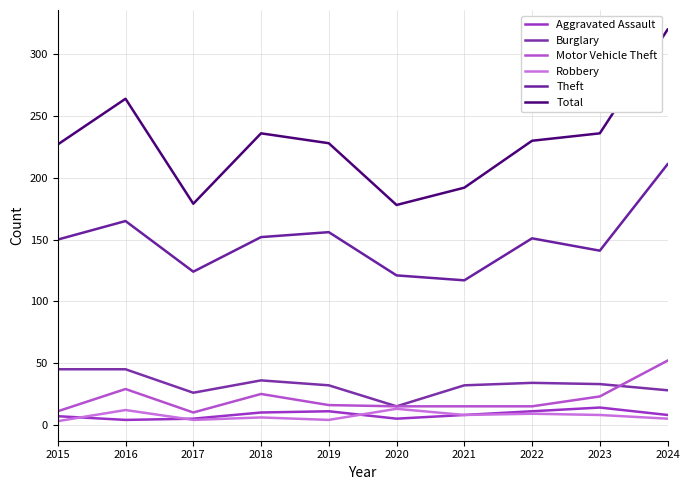

How many lines are shown in the chart?

6